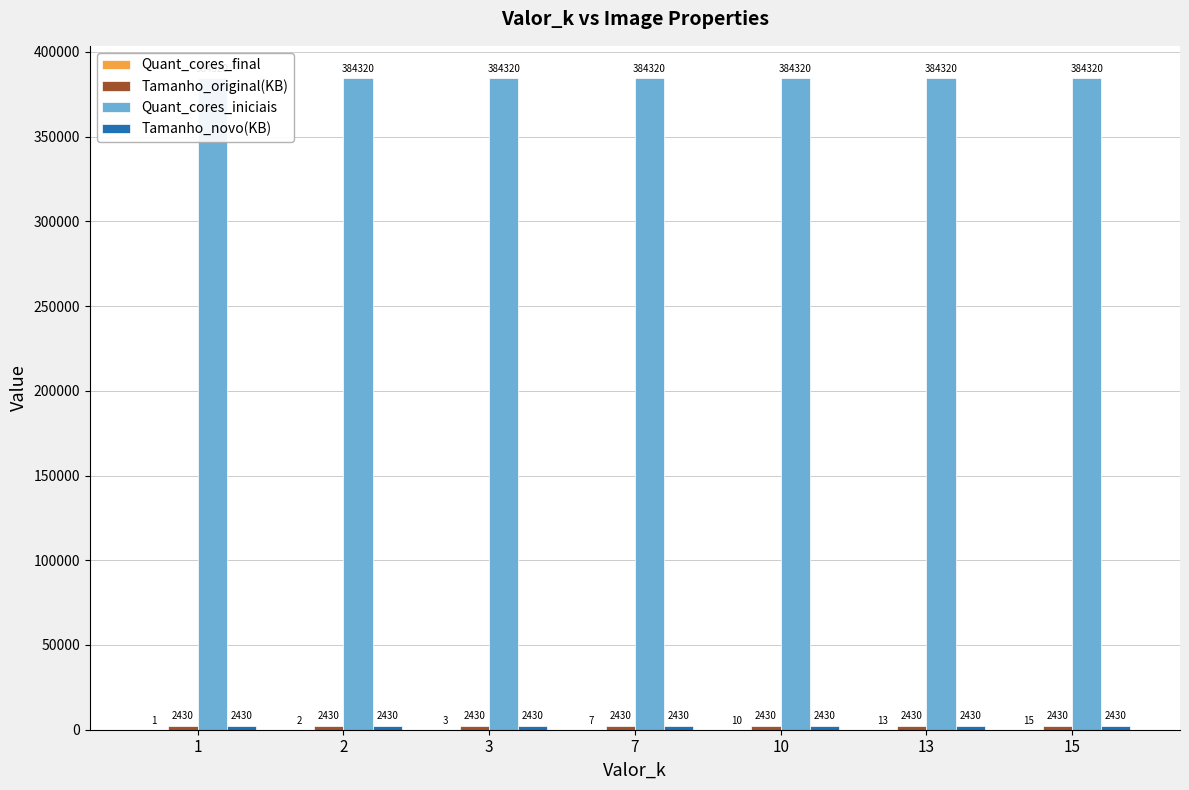

Reading left to right, what are all the values shown in this chart?

Quant_cores_final: 1	2	3	7	10	13	15
Tamanho_original(KB): 2430	2430	2430	2430	2430	2430	2430
Quant_cores_iniciais: 384320	384320	384320	384320	384320	384320	384320
Tamanho_novo(KB): 2430	2430	2430	2430	2430	2430	2430